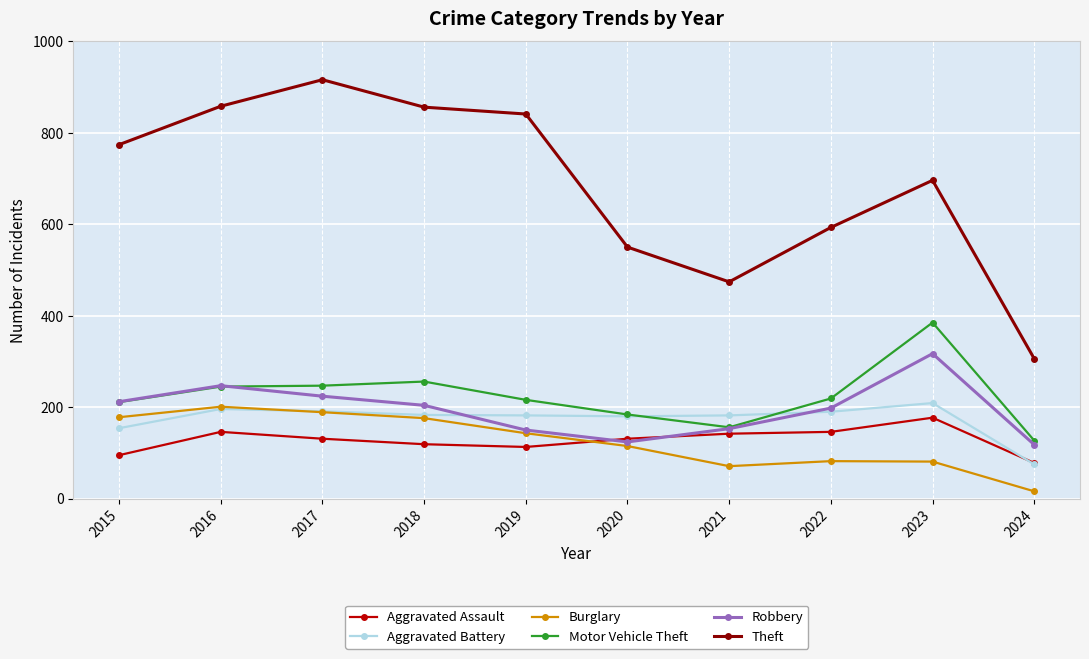

What value does the Theft series have at 2017, to the nearest 10?

920